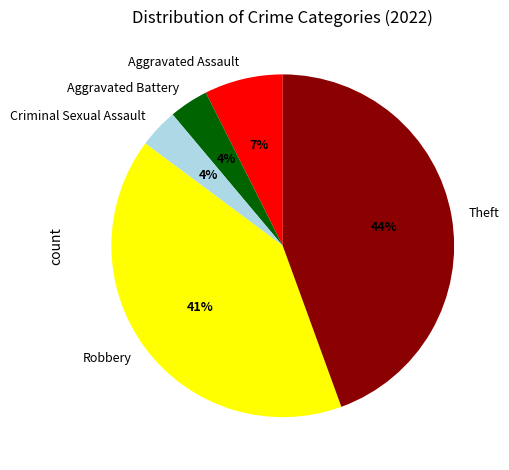

Is Aggravated Assault the majority of the pie?

No